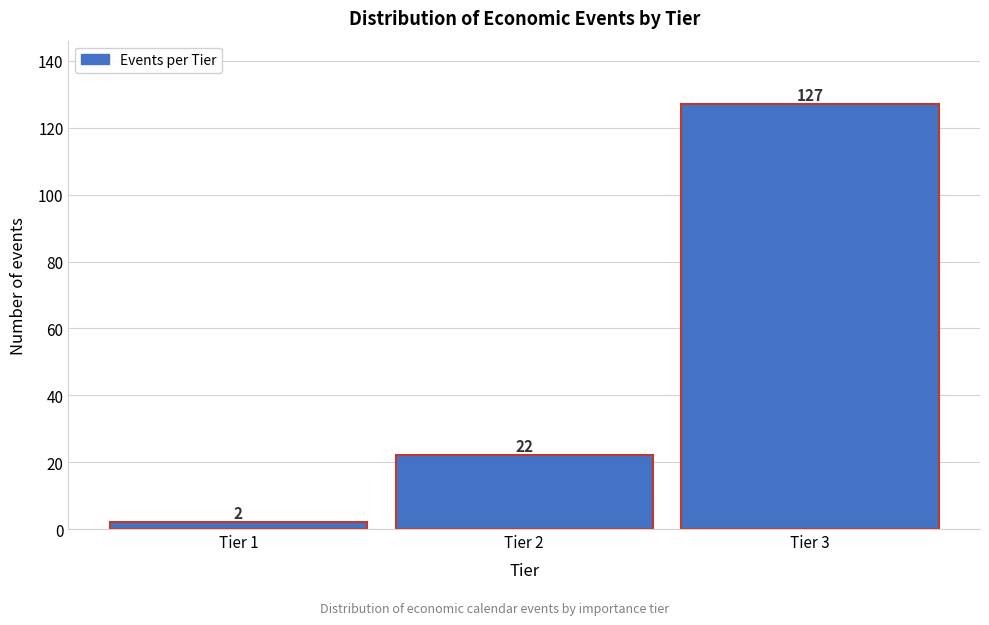

Reading left to right, what are all the values shown in this chart?

Tier 1=2	Tier 2=22	Tier 3=127